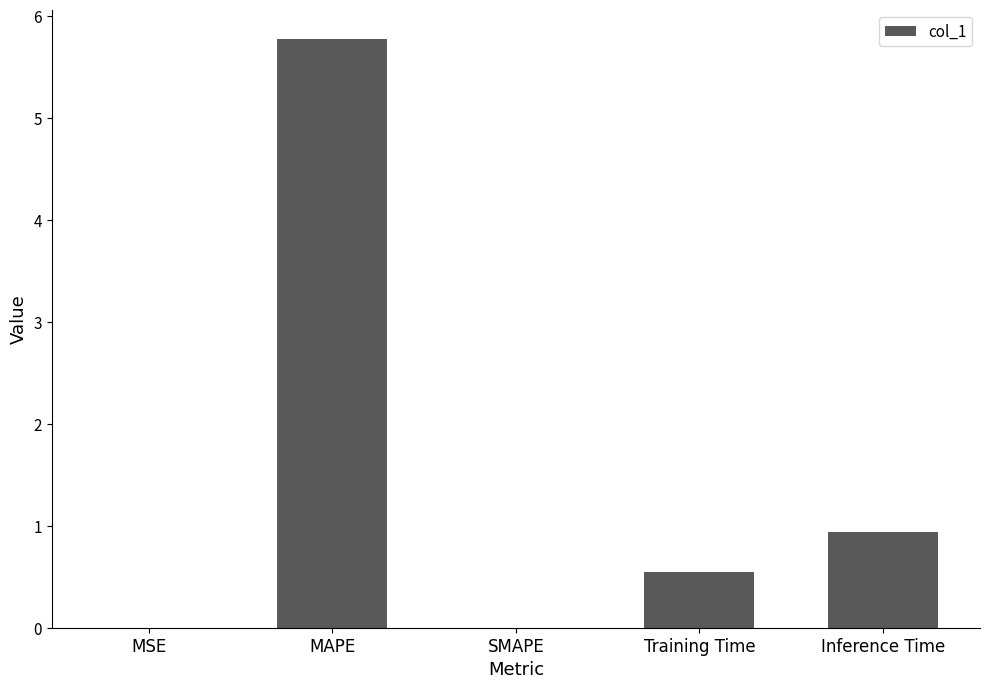

Are the bars horizontal?

No